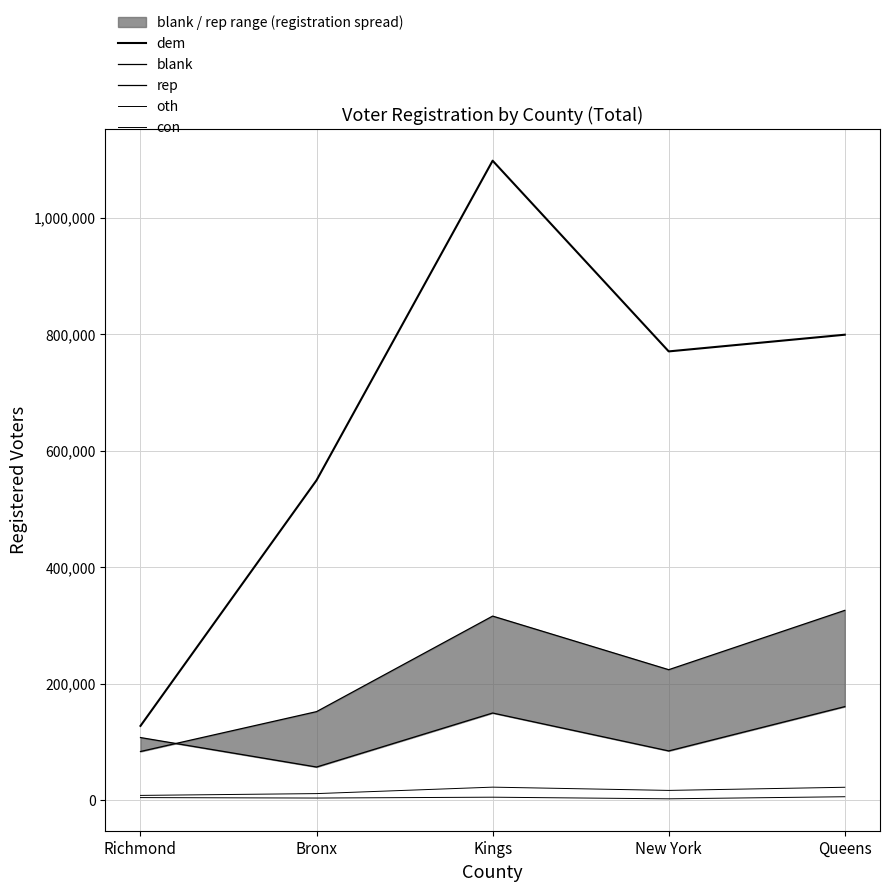

Count the rep values in the range 84464 to 149554.

3